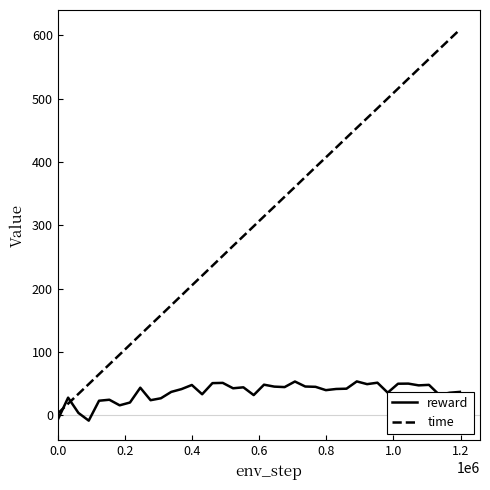

Which series has the widest spread of values?

time